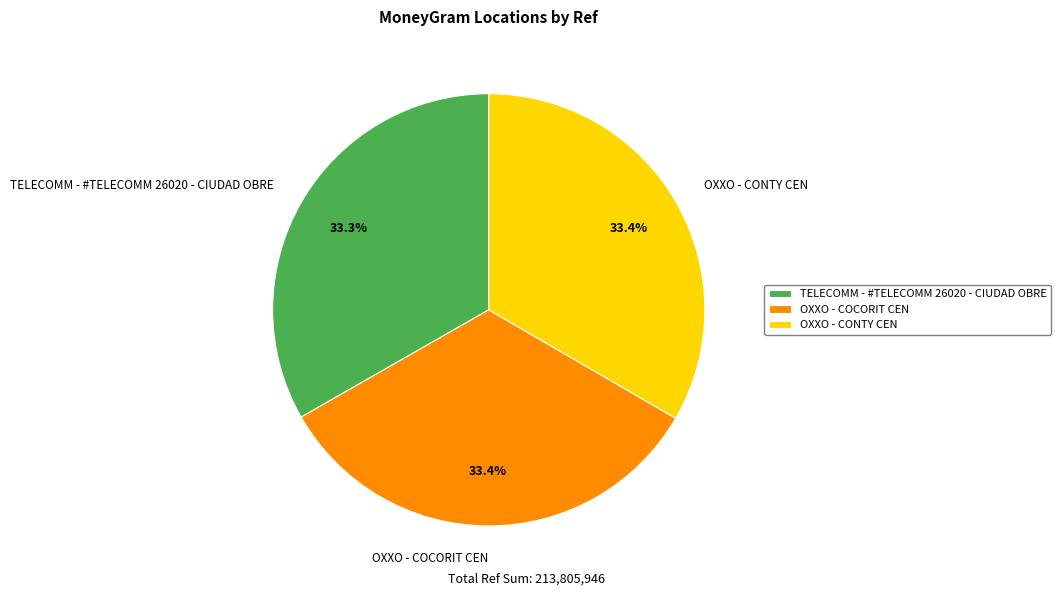

What is the ratio of the value at OXXO - COCORIT CEN to the value at TELECOMM - #TELECOMM 26020 - CIUDAD OBRE?

1.0